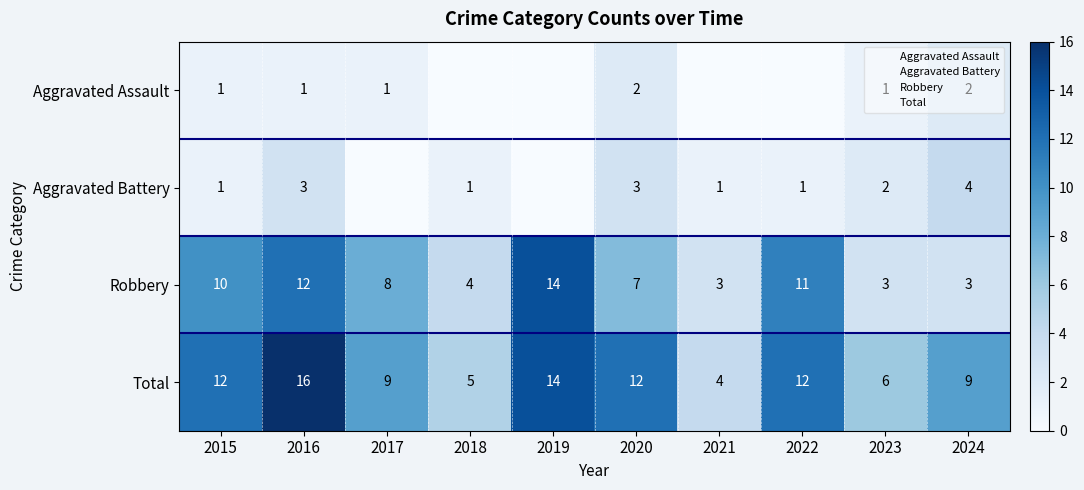

At which label does Total reach its peak?

2016